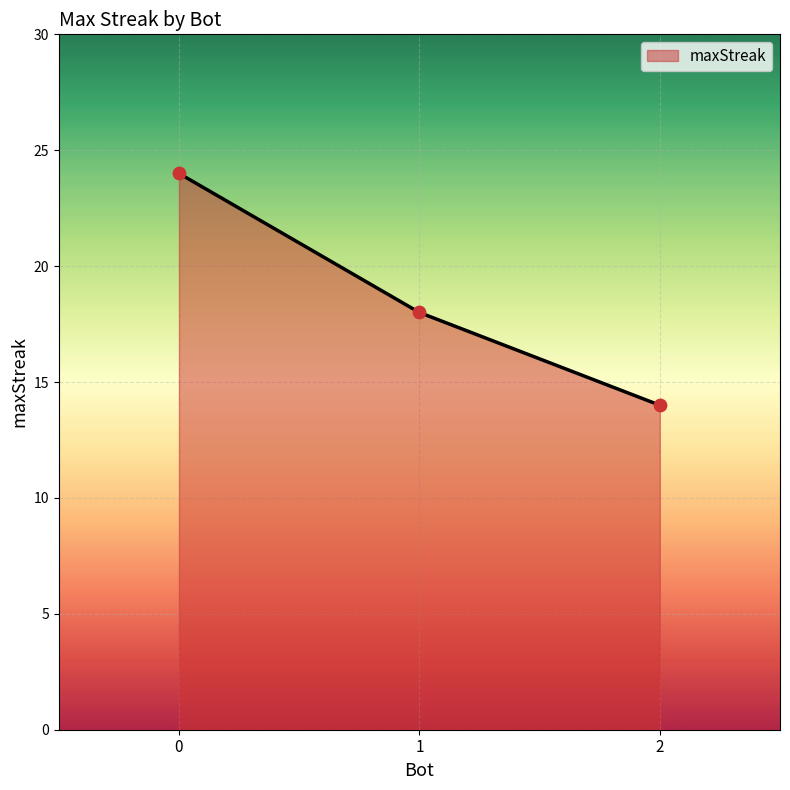

What is the ratio of the value at 2 to the value at 0?

0.6